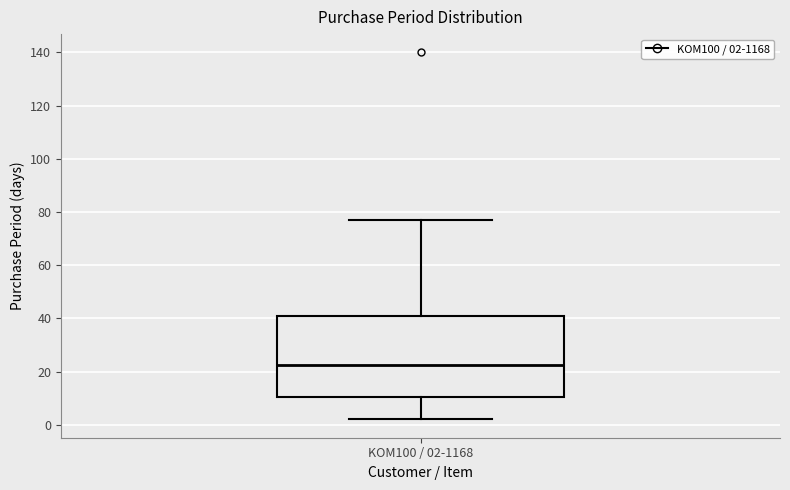

Where is the lower edge of the box for KOM100 / 02-1168 on the y-axis? The values are not printed on the chart, so give them approximately, as read against the axis.

10